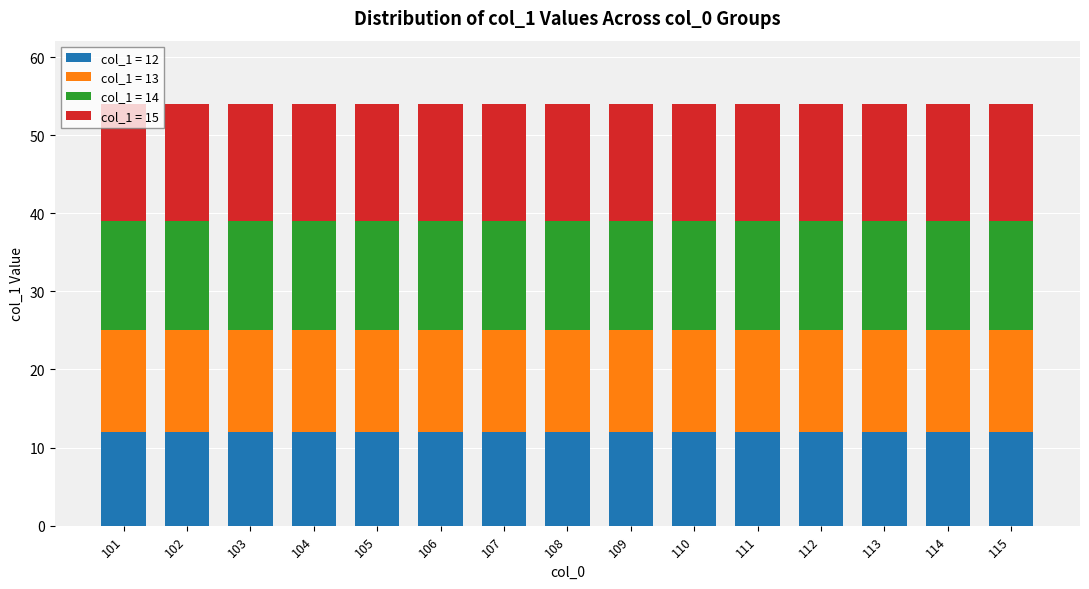

The col_1 = 12 series shows 5 at 103. True or false?

False